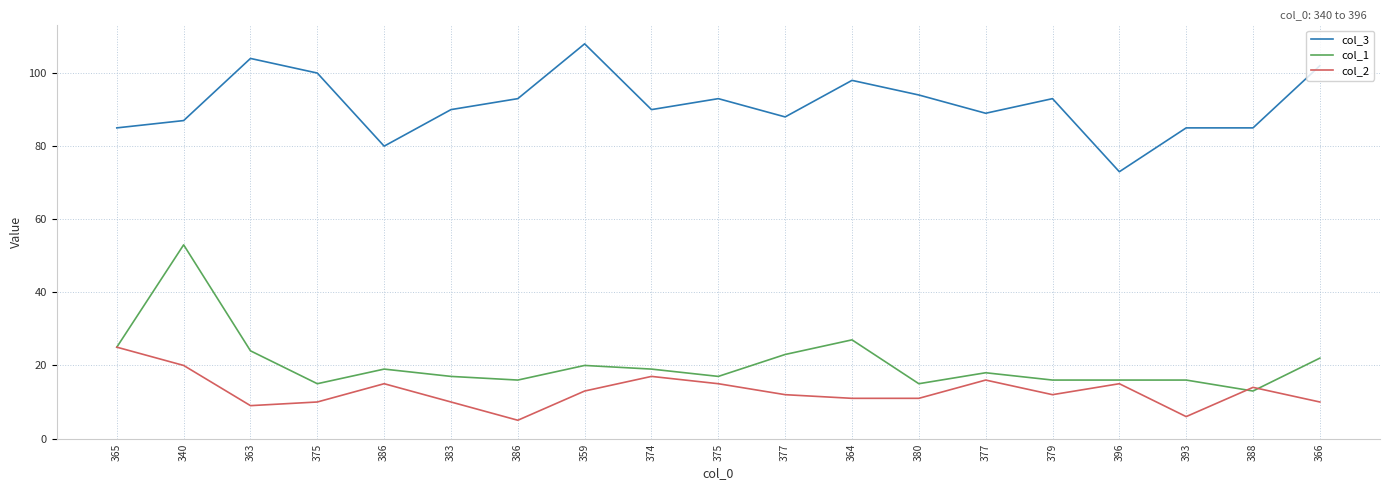

What is the difference between the highest and lowest values at 364?

87